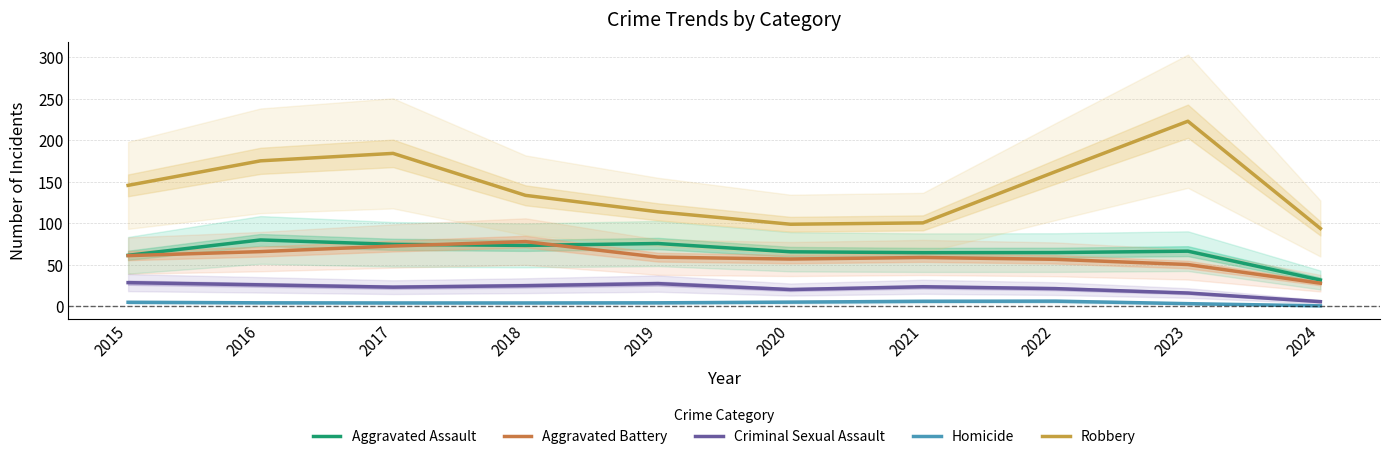

True or false: Robbery has a value of 213.6 at 2018.

False